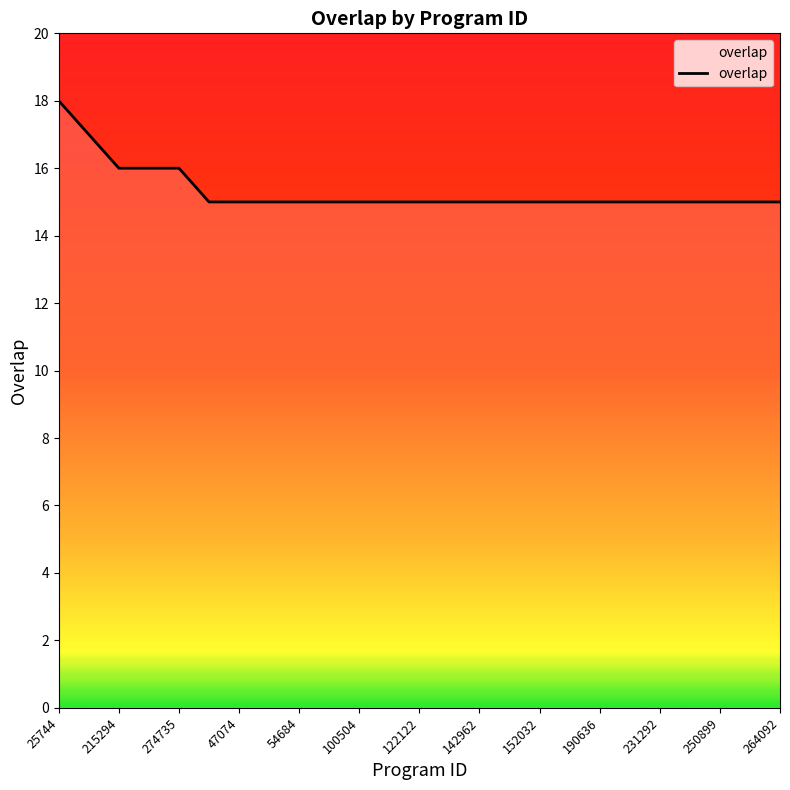

What is the smallest value displayed?

15